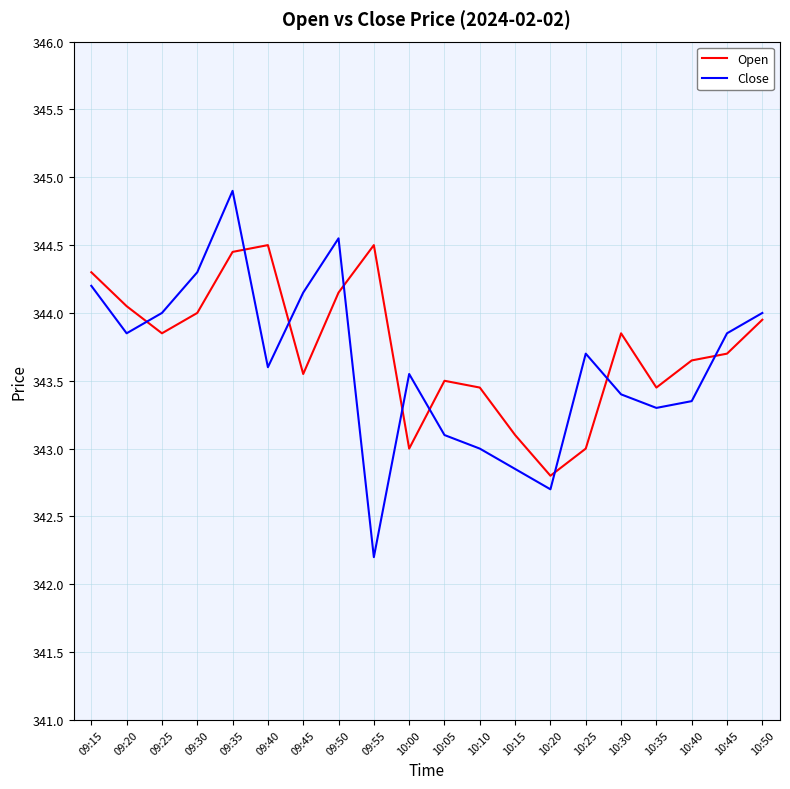

Which series changed the most between 10:10 and 10:15?

Open